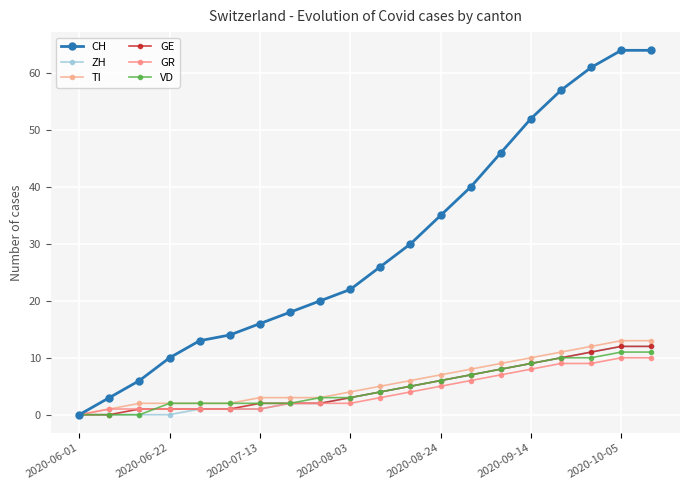

Does the chart have visible grid lines?

Yes